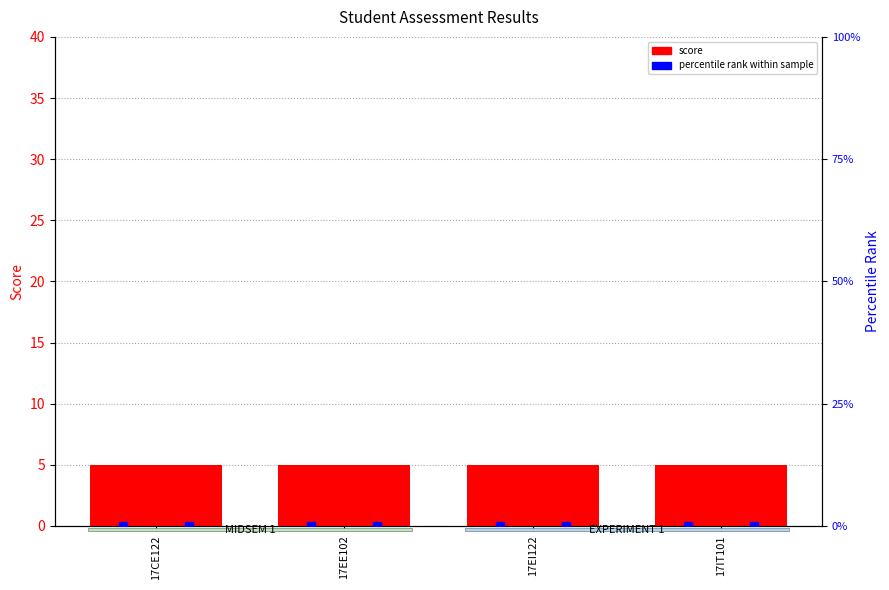

At which label is MIDSEM CO2 (percentile) closest to 0?

17CE122